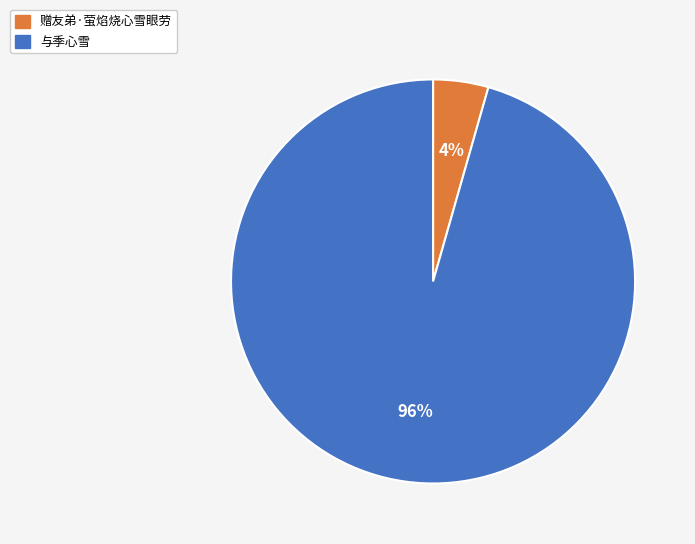

Is the sum of 赠友弟·萤焰烧心雪眼劳 and 与季心雪 greater than half?

Yes